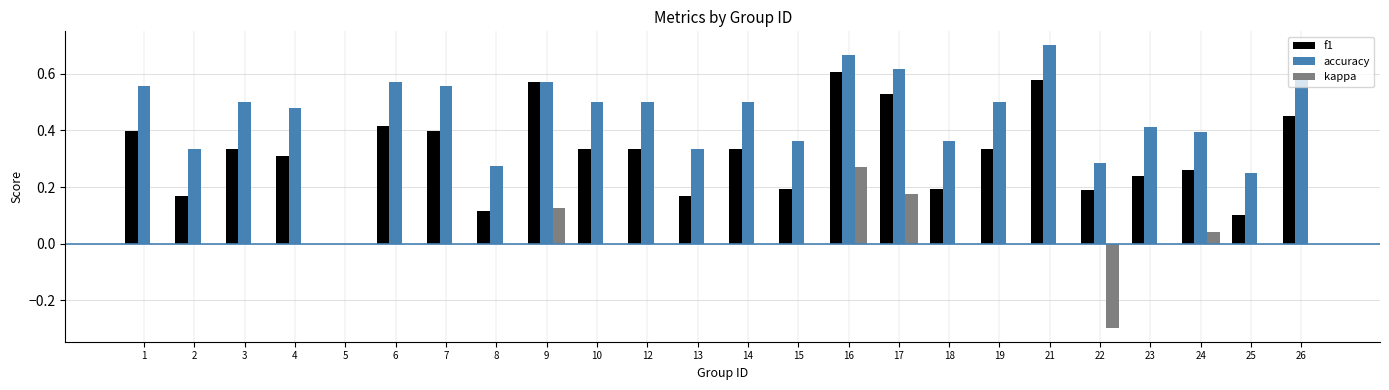

Does the chart contain stacked bars?

No